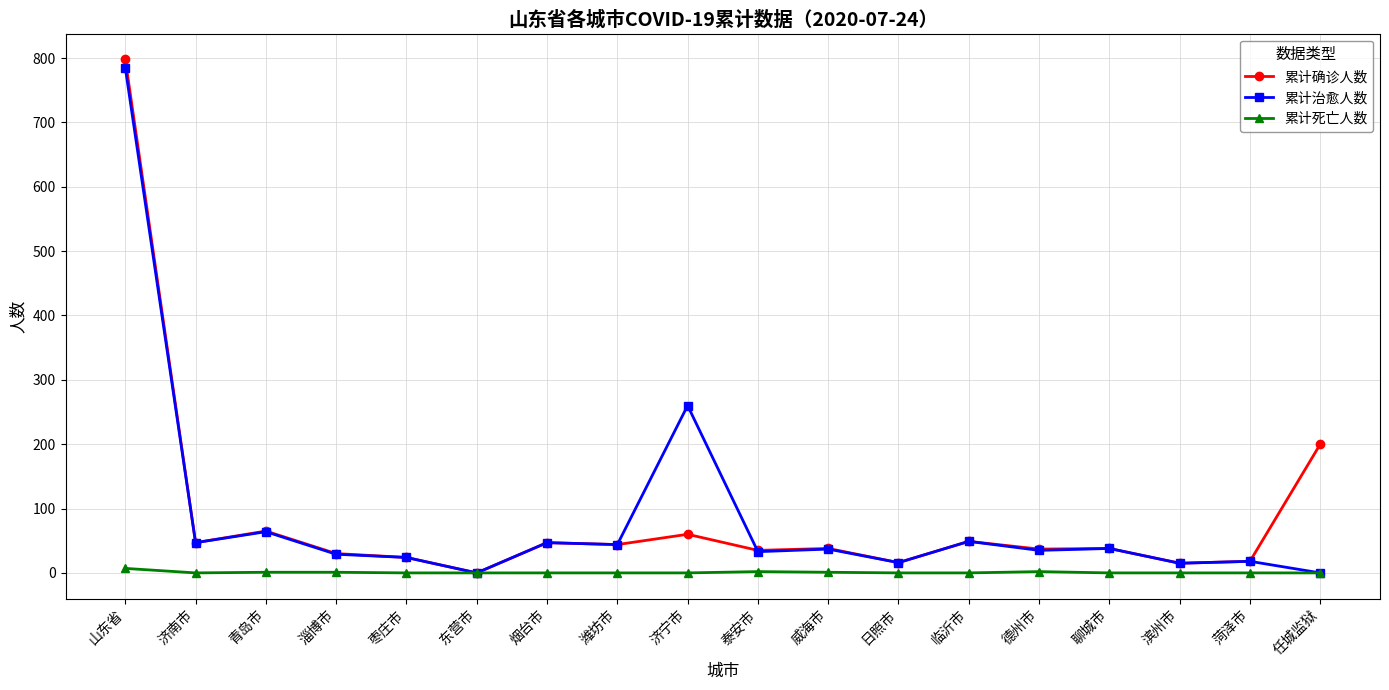

What is the total value across all series at 济南市?

94